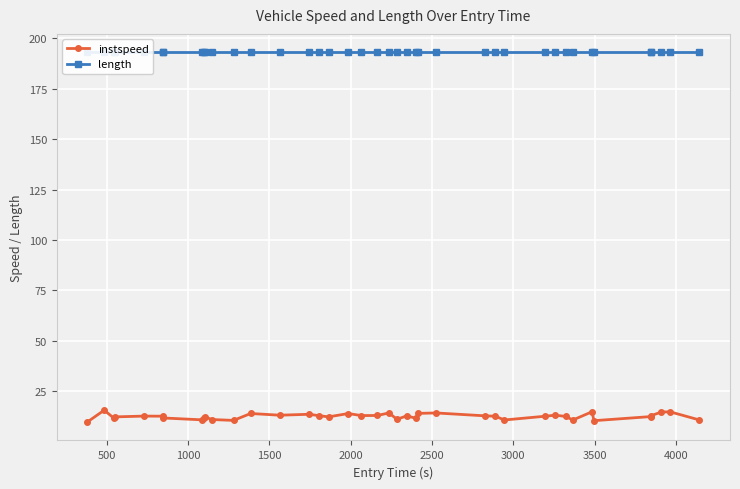

What is the value of the instspeed point at the 16th from the left?

12.9